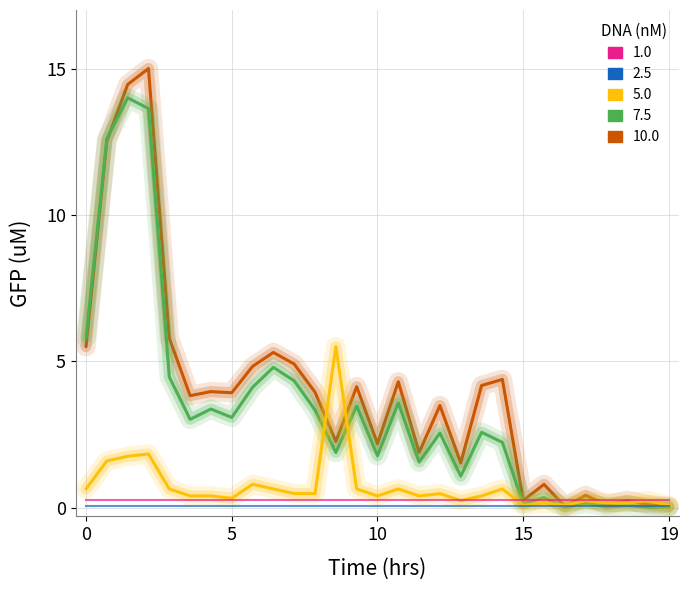

What is the greatest value displayed?

15.0